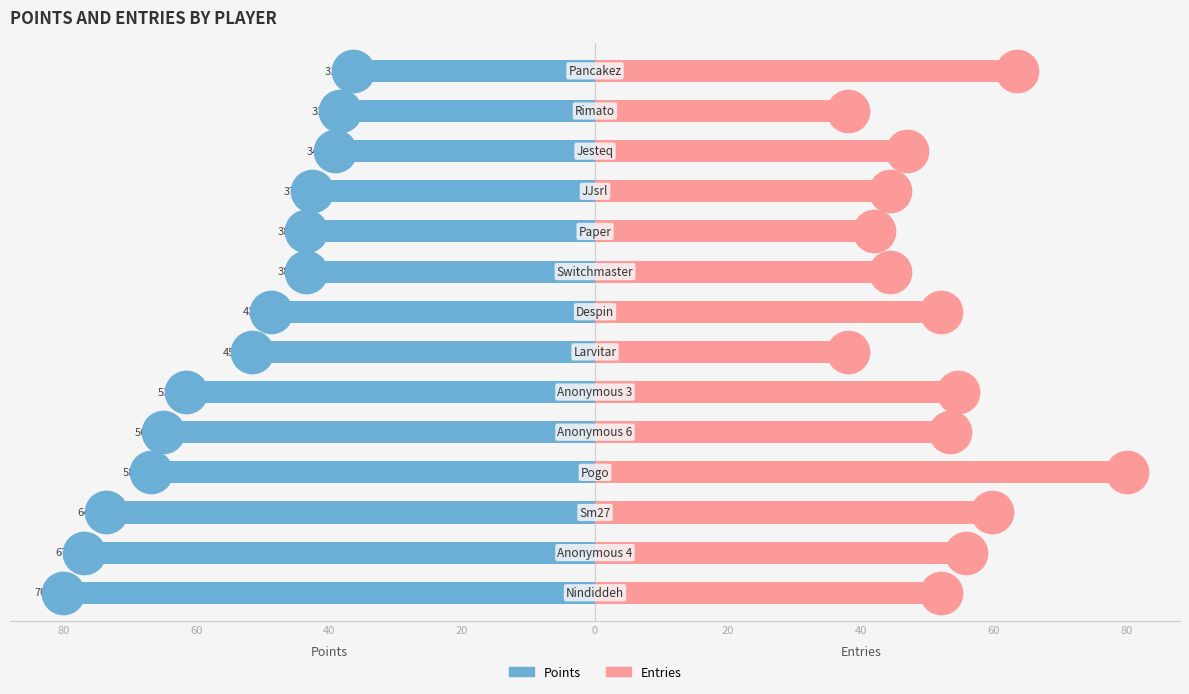

At how many categories does at least one series exceed -51?

14